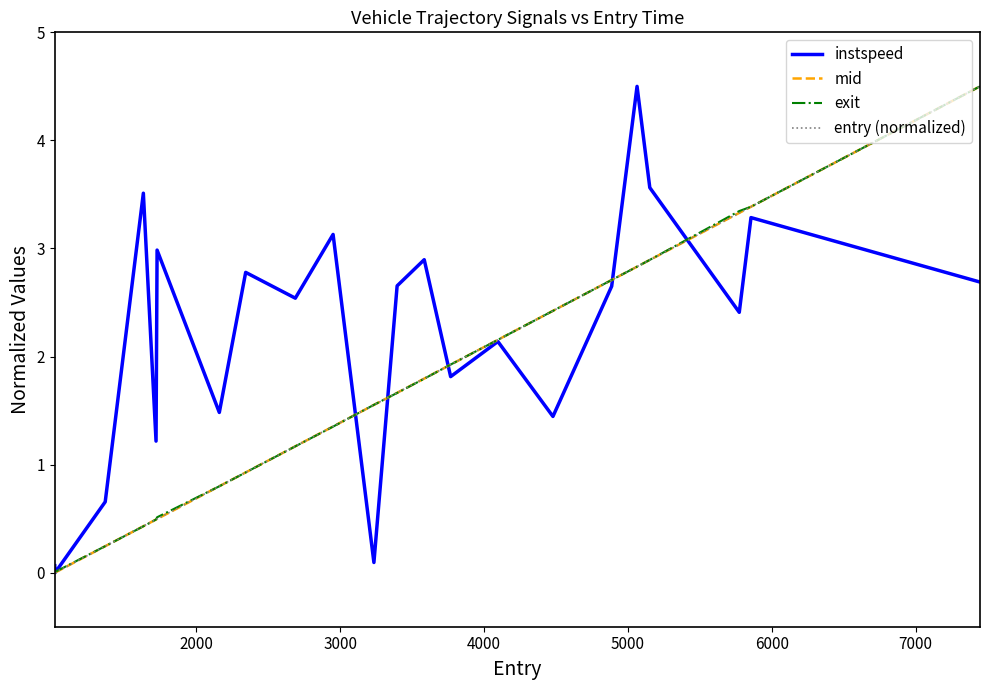

What is the maximum value for instspeed?

4.5